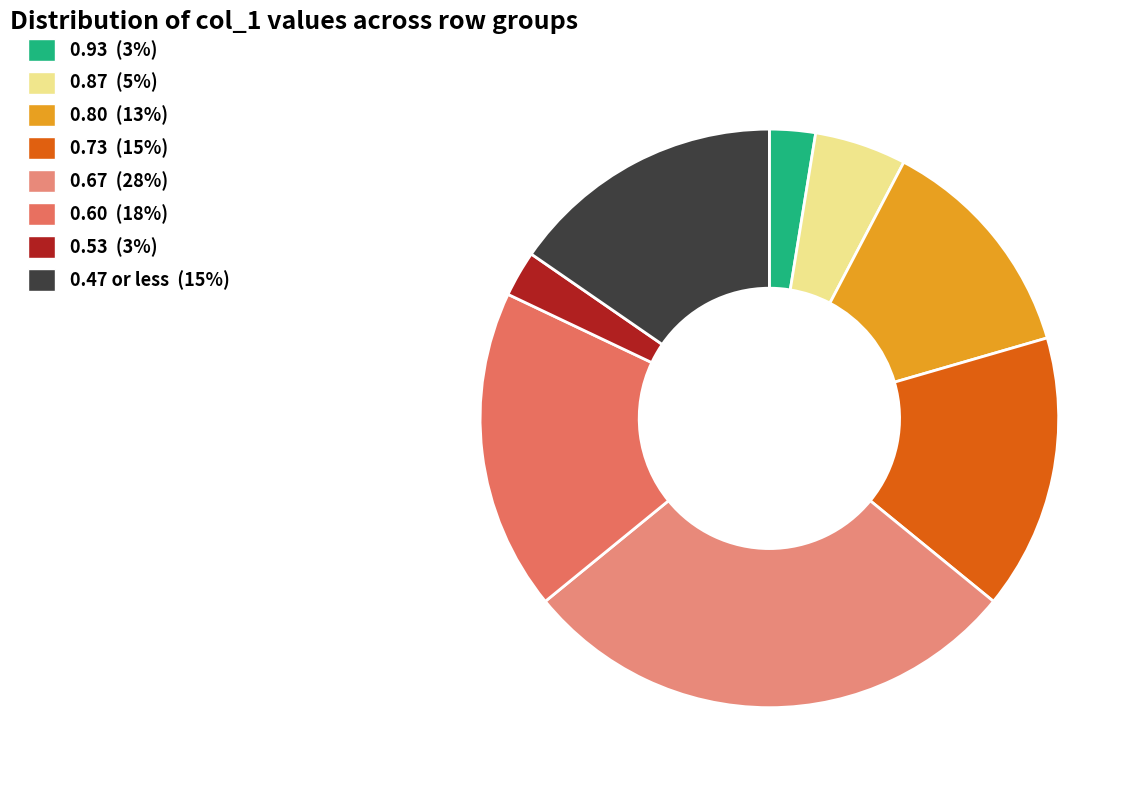

Count the number of slices in the pie.

8